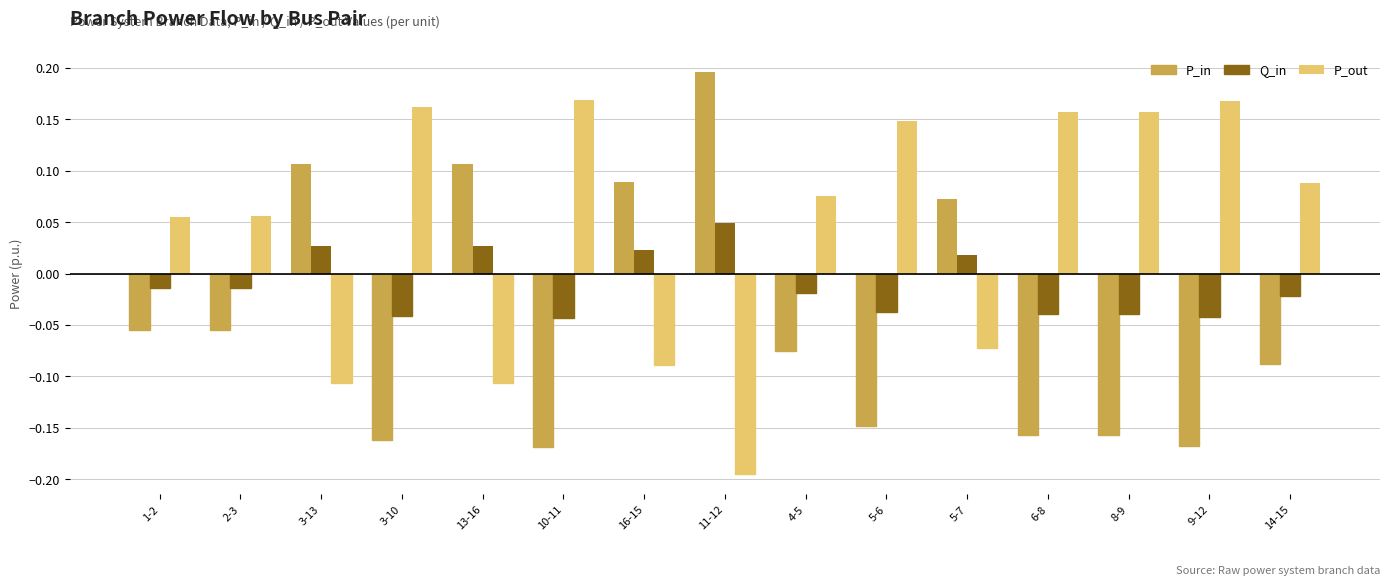

What is the difference between the maximum and minimum values in the P_out series?

0.4